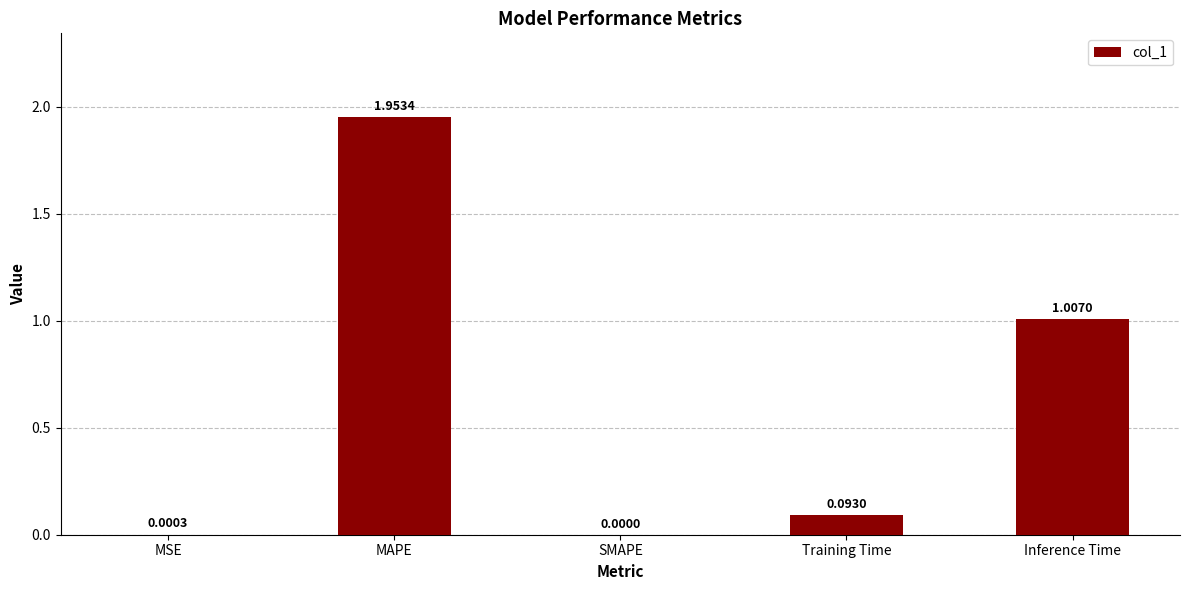

What is the change in value from MAPE to Inference Time?

-0.9